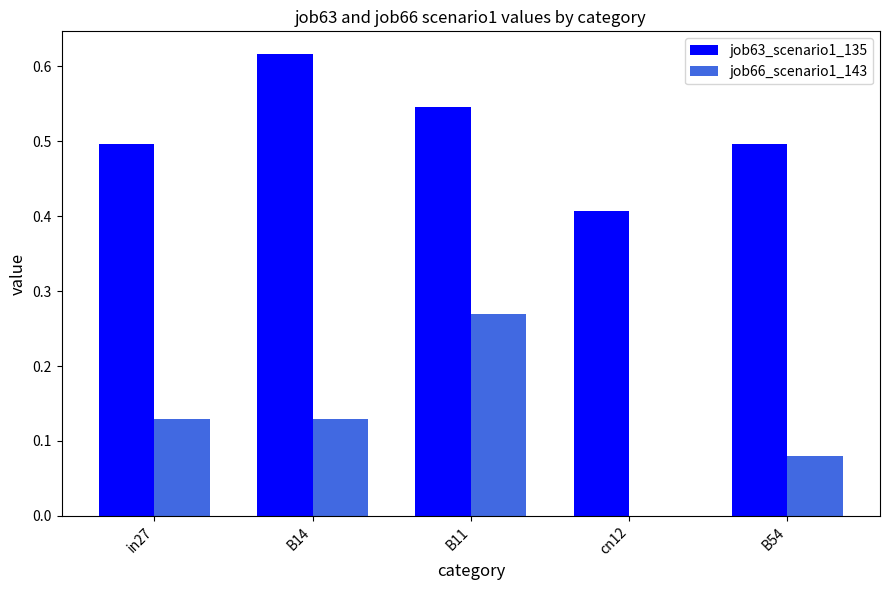

Which series has the largest total across all categories?

job63_scenario1_135